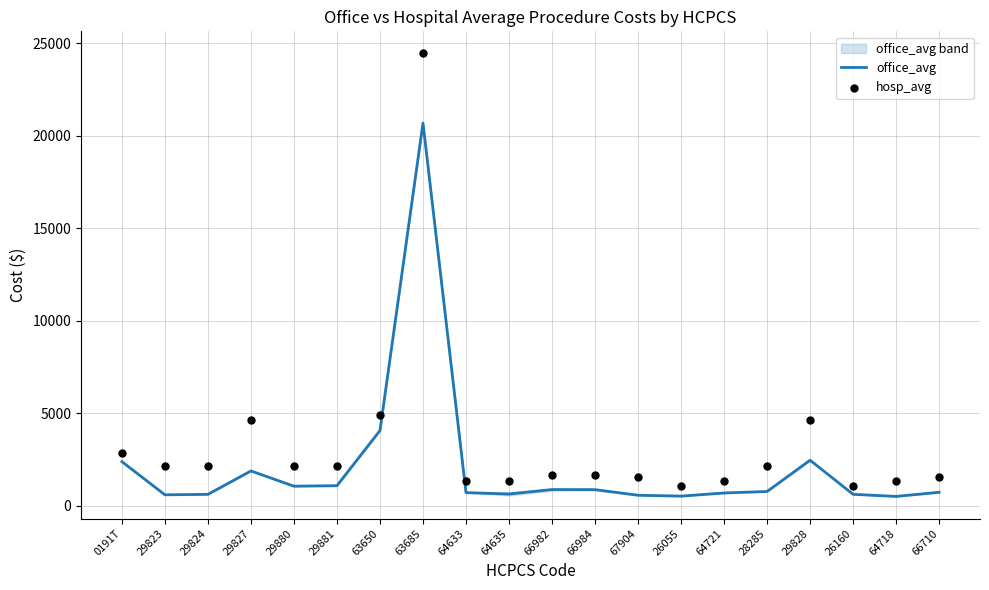

Which series contains the lowest Y value?

office_avg